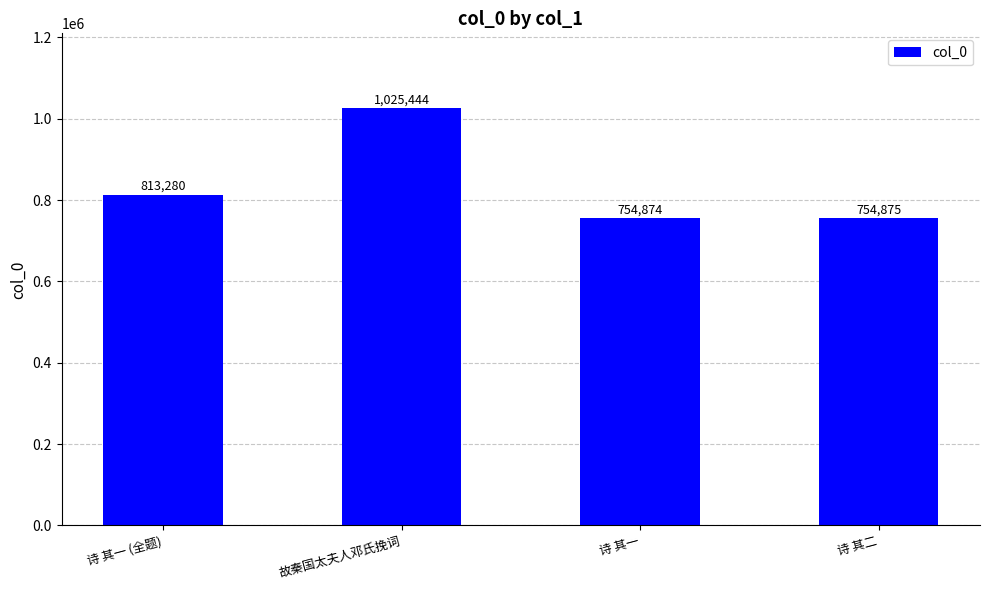

How many bars are there in total?

4